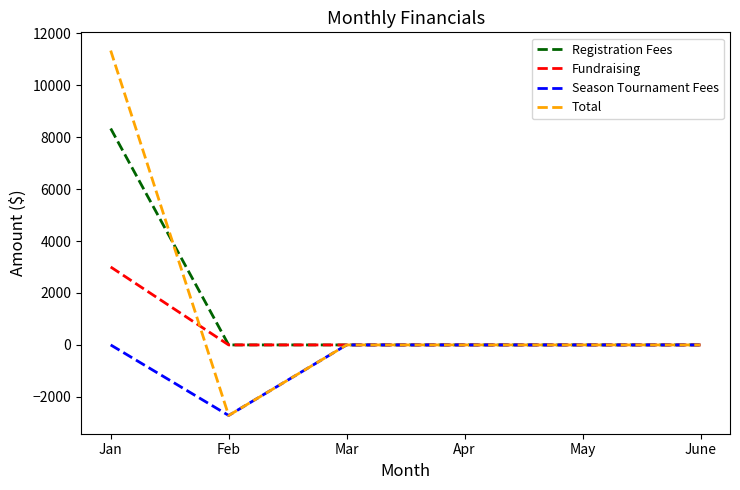

List the series in order of their peak value, lowest first.

Season Tournament Fees, Fundraising, Registration Fees, Total